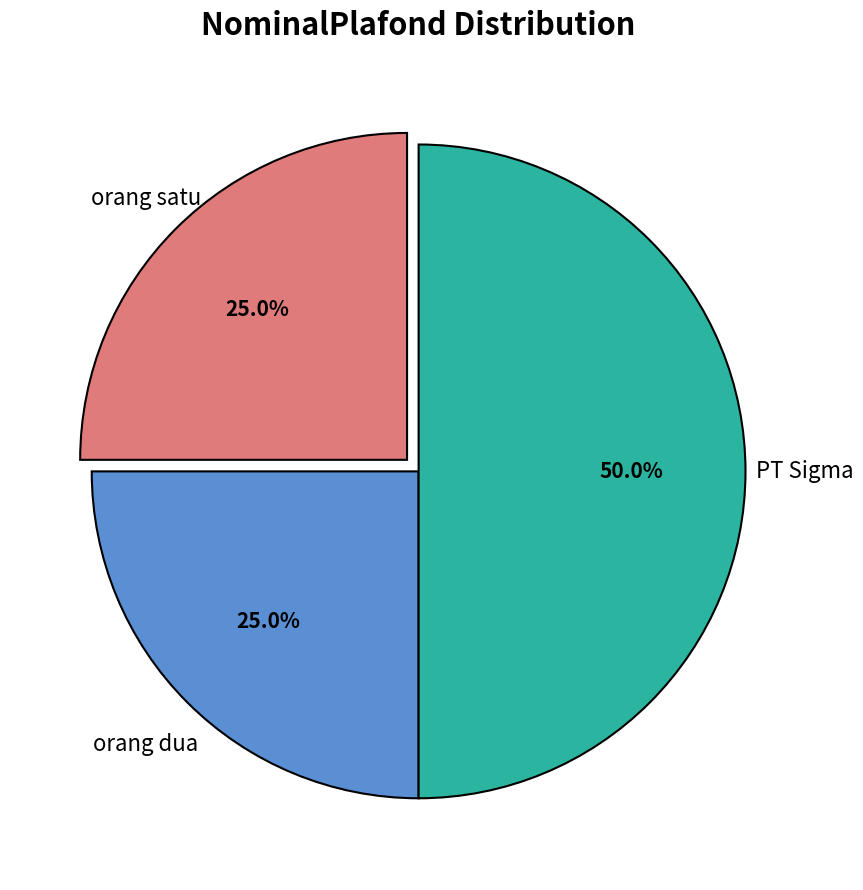

To the nearest percent, what is the average slice percentage?

33%